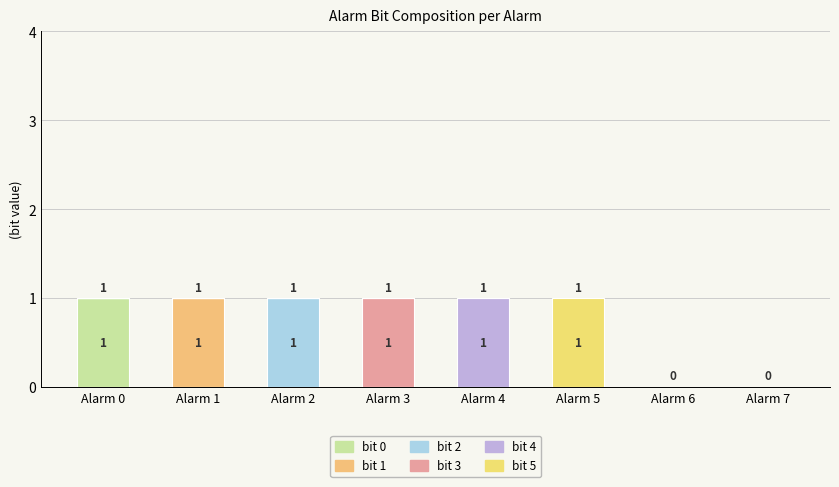

At Alarm 1, list the series in order from largest to smallest.

bit 1, bit 0, bit 2, bit 3, bit 4, bit 5